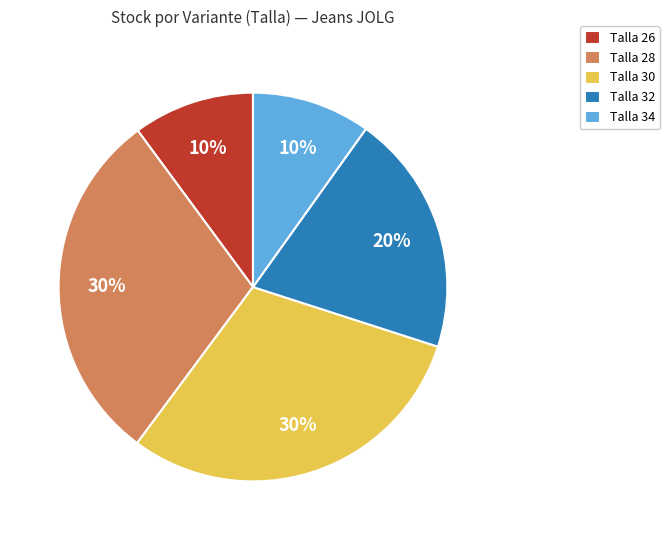

Is the sum of Talla 28 and Talla 26 greater than half?

No